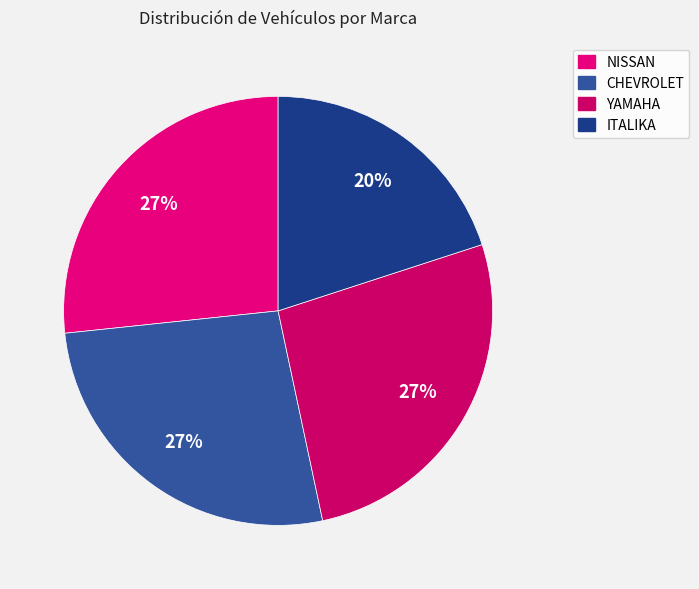

How many slices are in this pie chart?

4